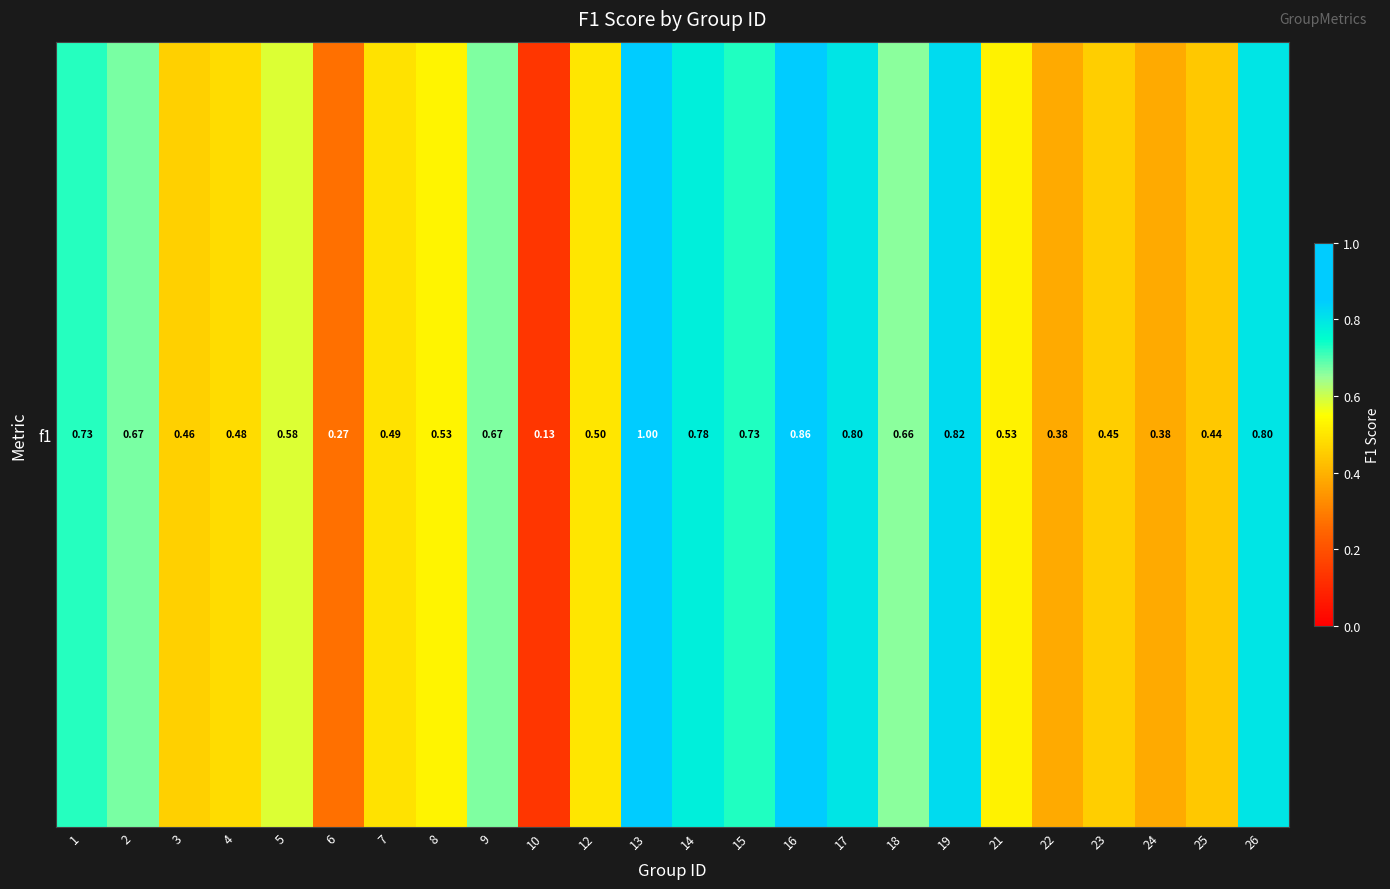

True or false: the data shows 0.5 at 7.

True